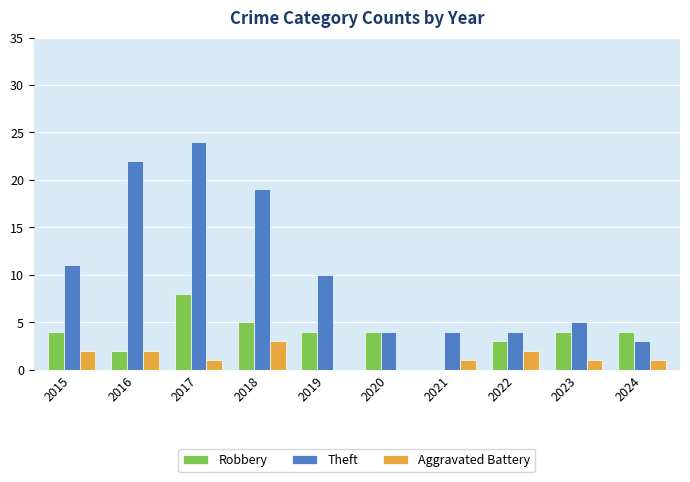

Is the value of Robbery at 2019 greater than the value of Aggravated Battery at 2022?

Yes